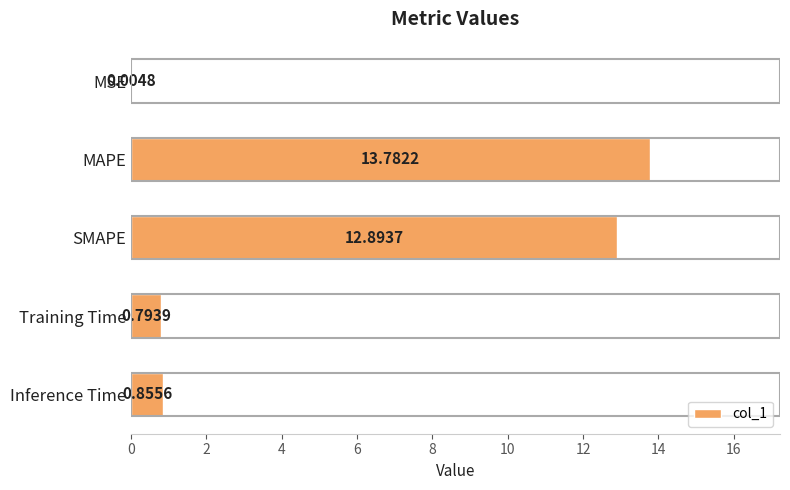

What is the change in value from SMAPE to Training Time?

-12.1